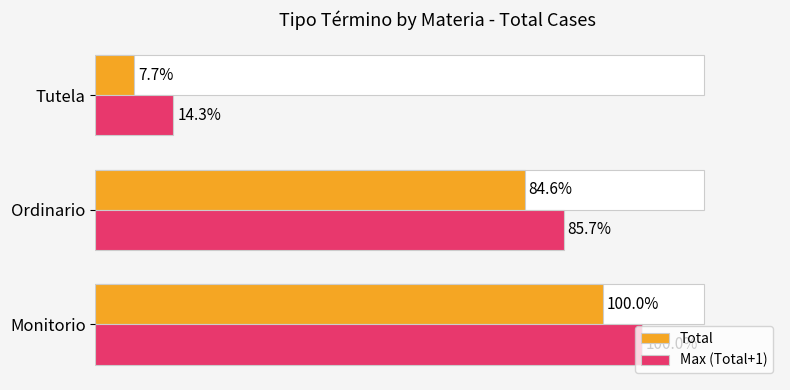

Rank the series by their maximum value, from lowest to highest.

Total, Max (Total+1)